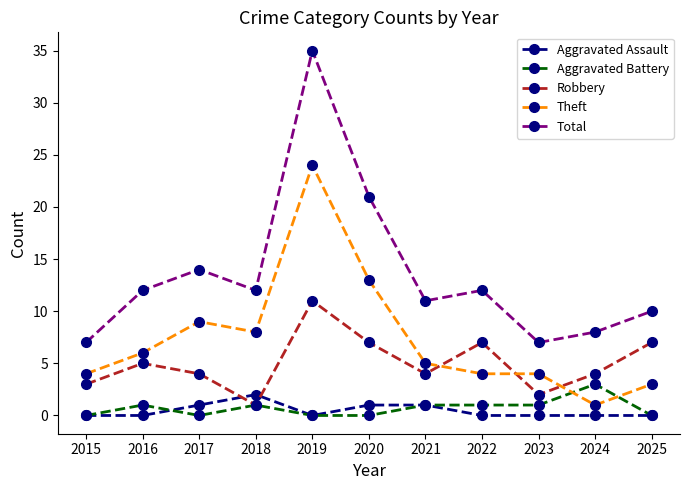

Is this an area chart (filled region under the line)?

No